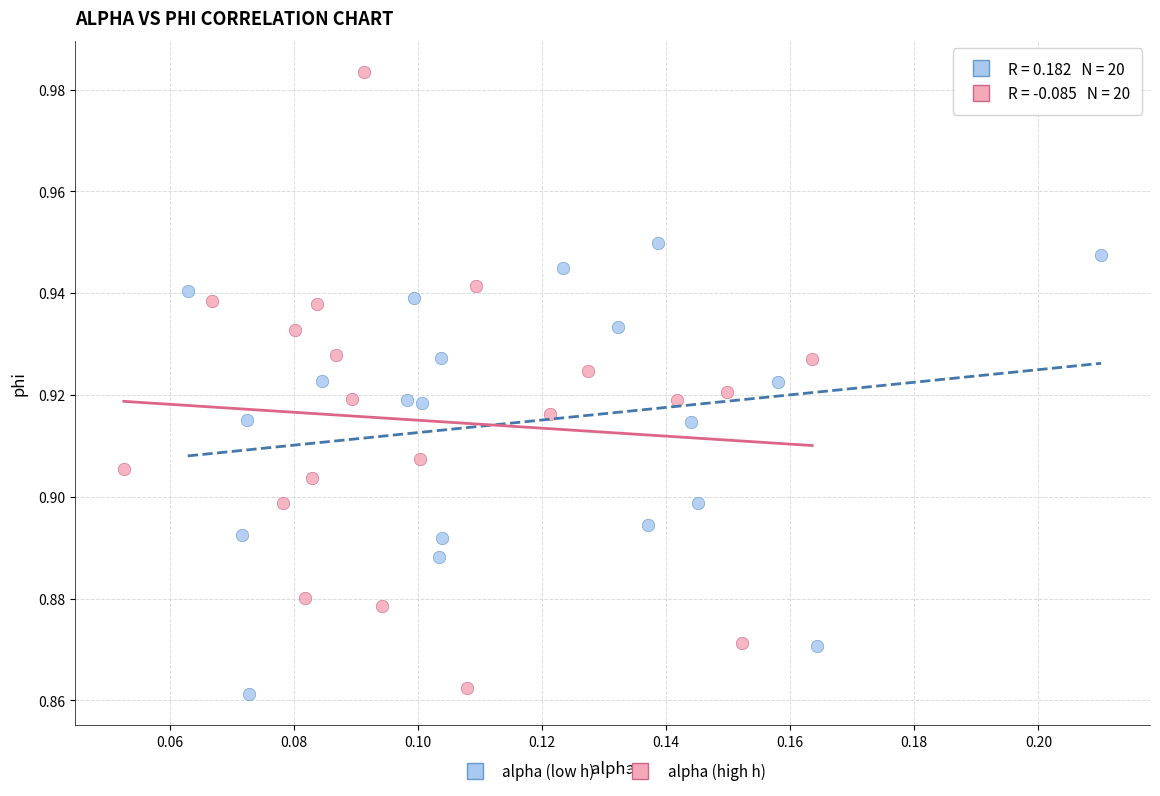

Which series contains the highest Y value?

alpha (high h)